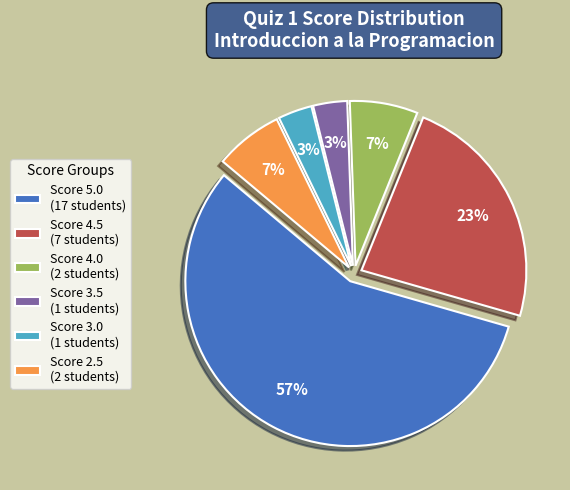

Is there a majority slice in this chart?

Yes